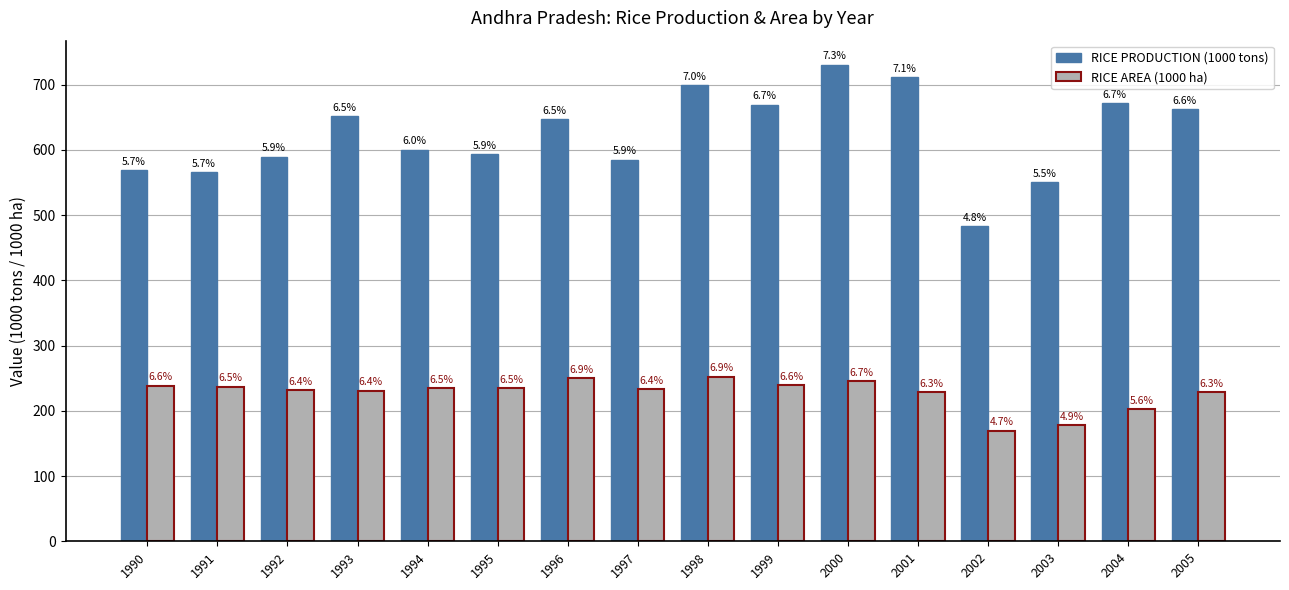

Is it true that RICE PRODUCTION (1000 tons) equals 669.3 at 1999?

True